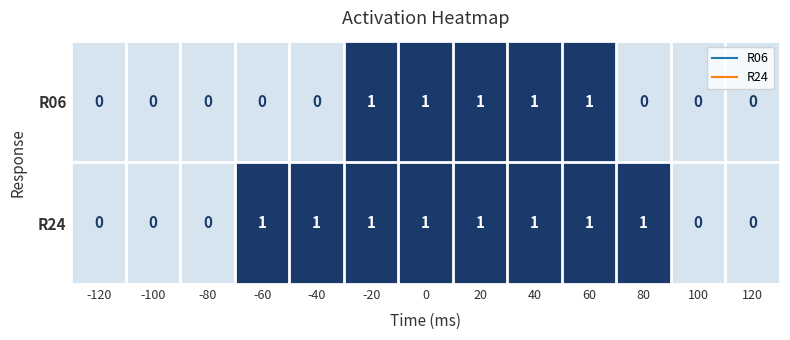

Reading left to right, list all the values displayed in this chart.

R06: 0	0	0	0	0	1	1	1	1	1	0	0	0
R24: 0	0	0	1	1	1	1	1	1	1	1	0	0